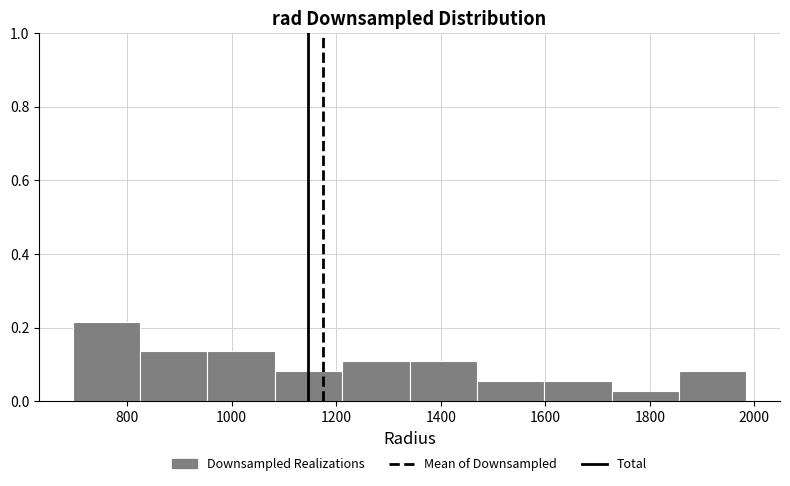

What is the height of the bar covering 700 to 820 on the x-axis? Neither the bar edges nor the heights are printed on the chart, so give them approximately, as read against the axes.

0.22